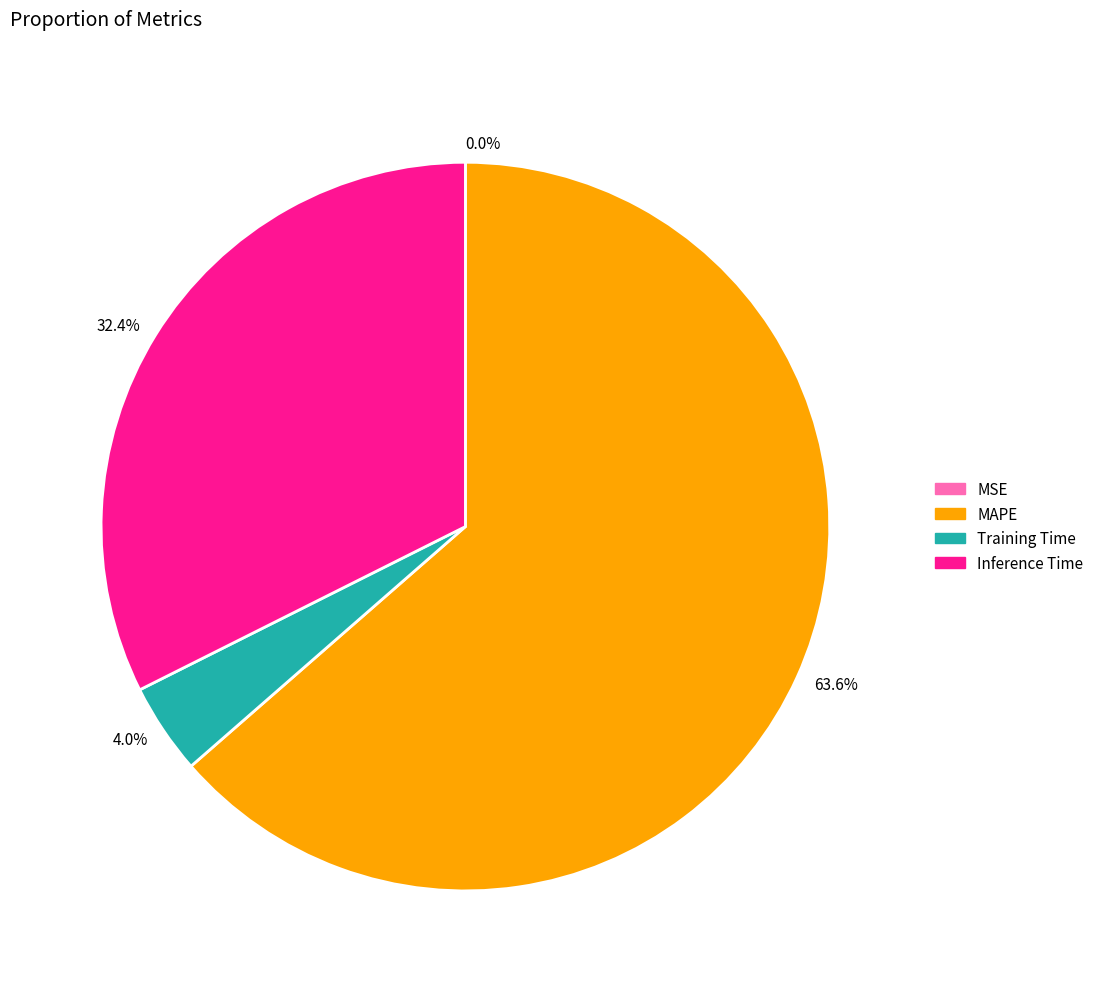

The MAPE slice represents 54% of the pie. True or false?

False